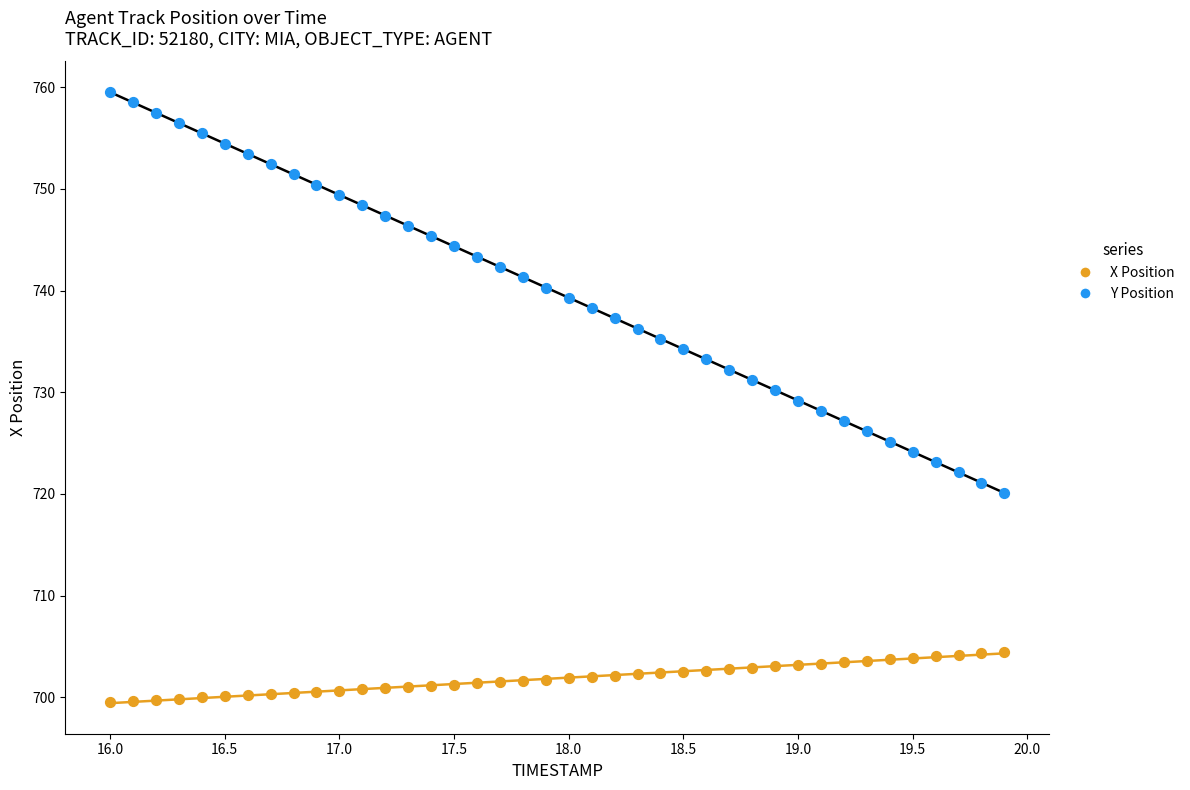

Which series has the widest spread of Y values?

Y Position